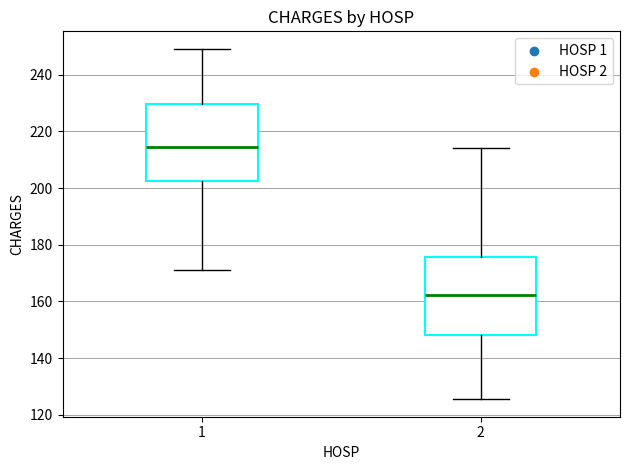

Where is the upper edge of the box at x = 2 on the y-axis? The values are not printed on the chart, so give them approximately, as read against the axis.

176